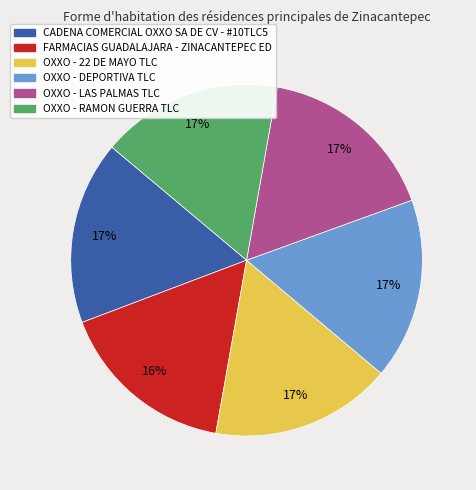

Does OXXO - DEPORTIVA TLC represent more than half of the total?

No